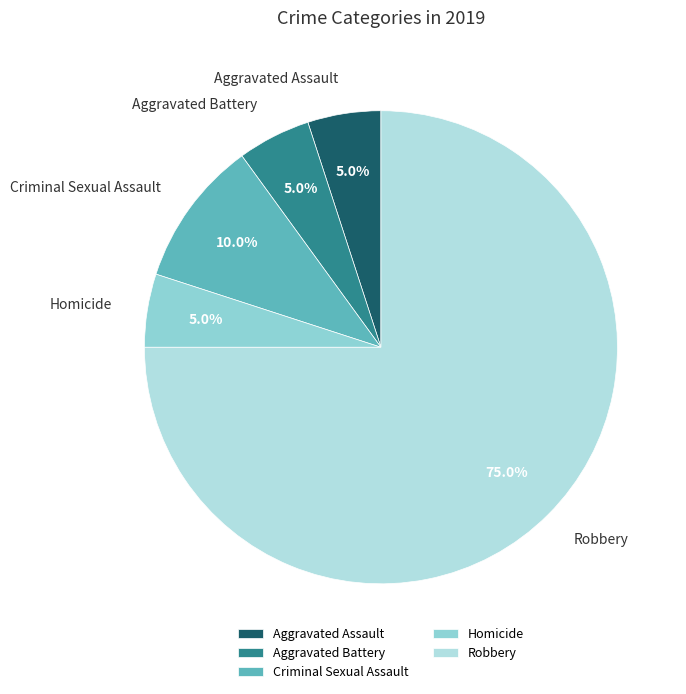

Count the number of slices in the pie.

5